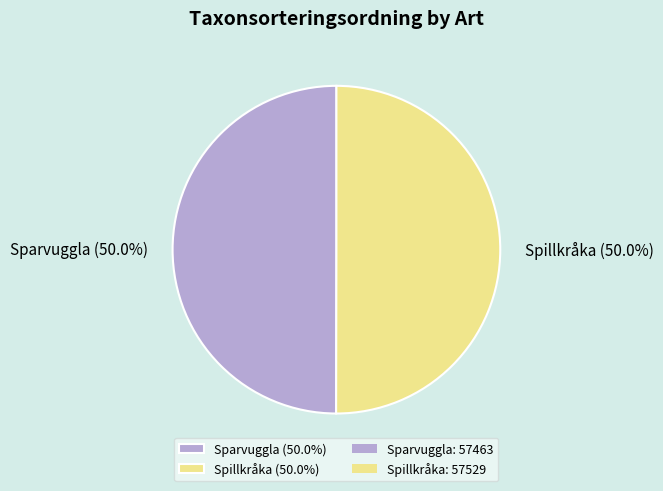

To the nearest percent, what portion does Spillkråka represent?

50%